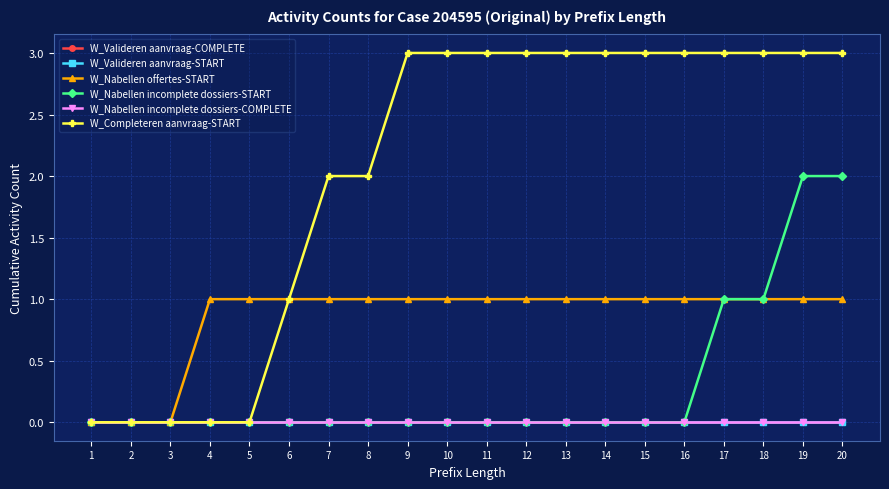

Between 8 and 11, which series saw the biggest shift?

W_Completeren aanvraag-START